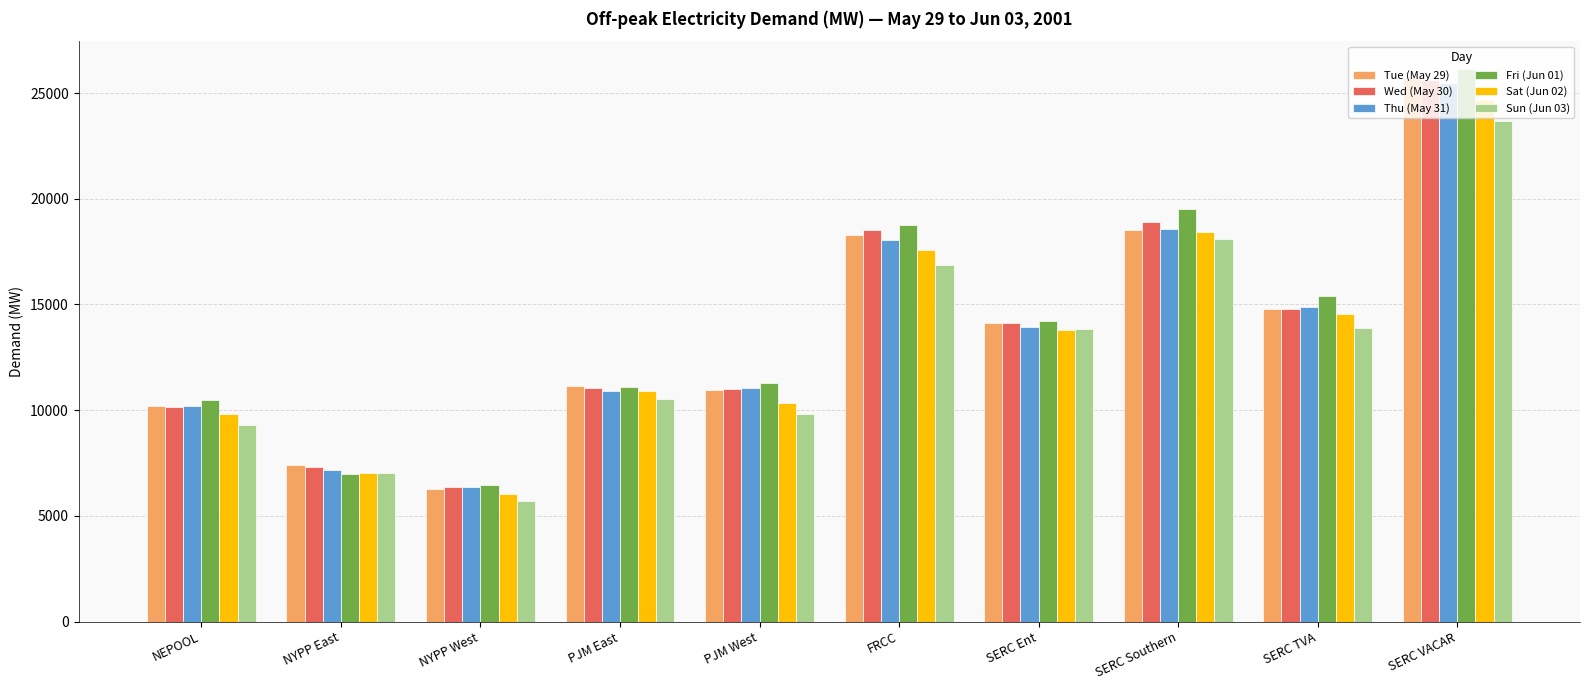

What is the value of the Sat (Jun 02) bar at the 4th from the left?

10886.0